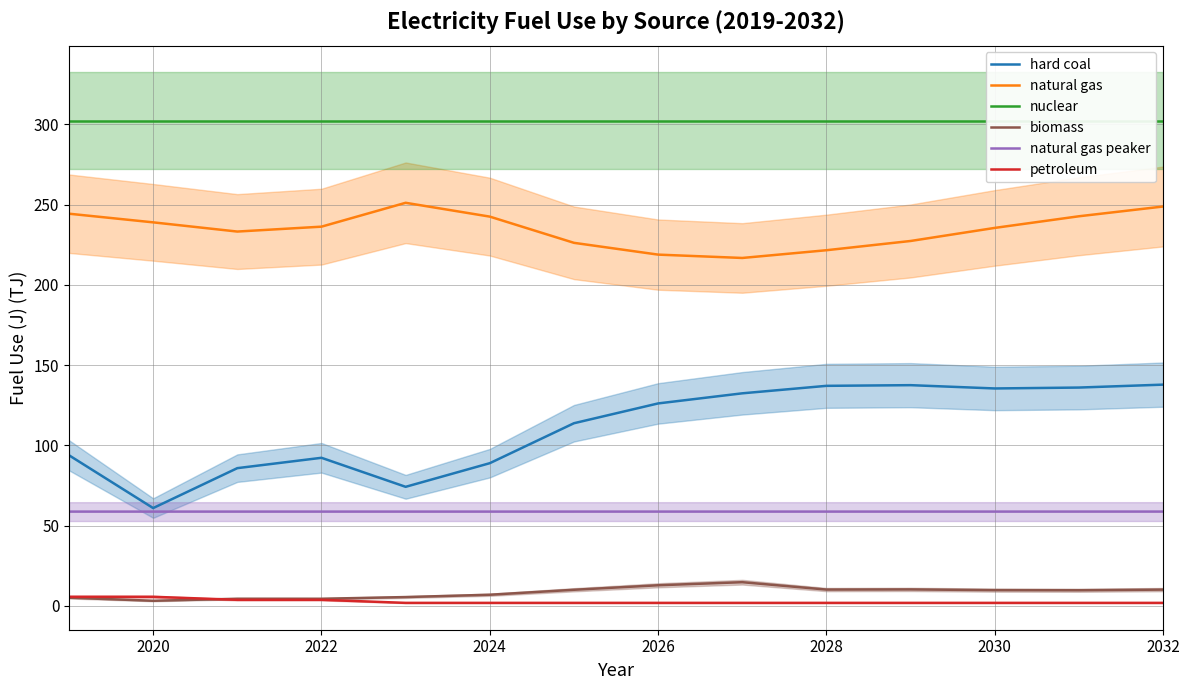

Which series has the largest total across all categories?

nuclear